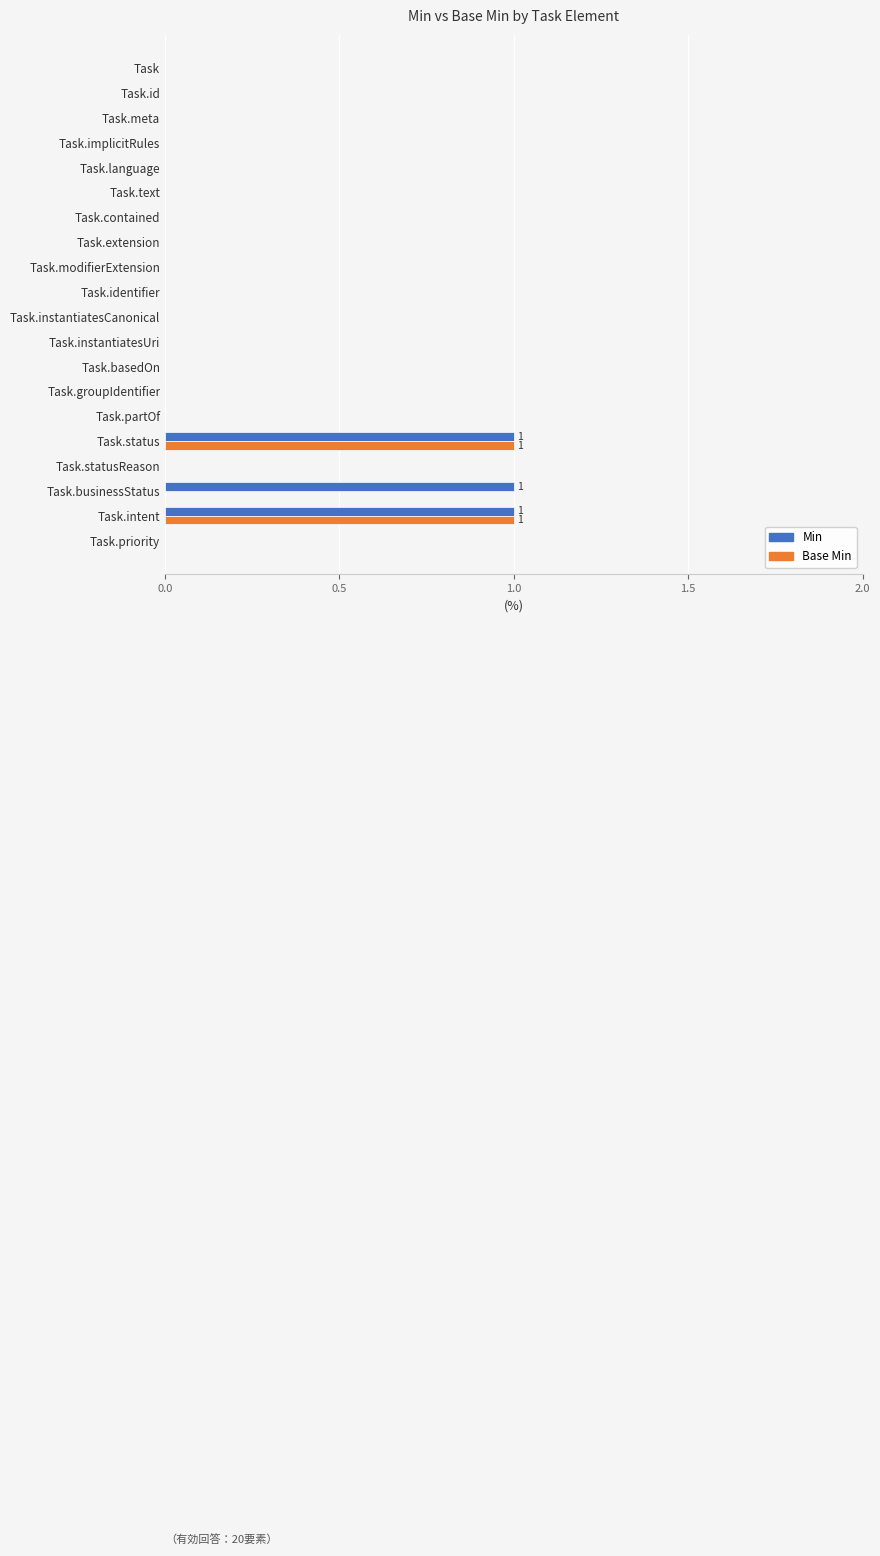

The value of Base Min at Task.identifier is 0. True or false?

True